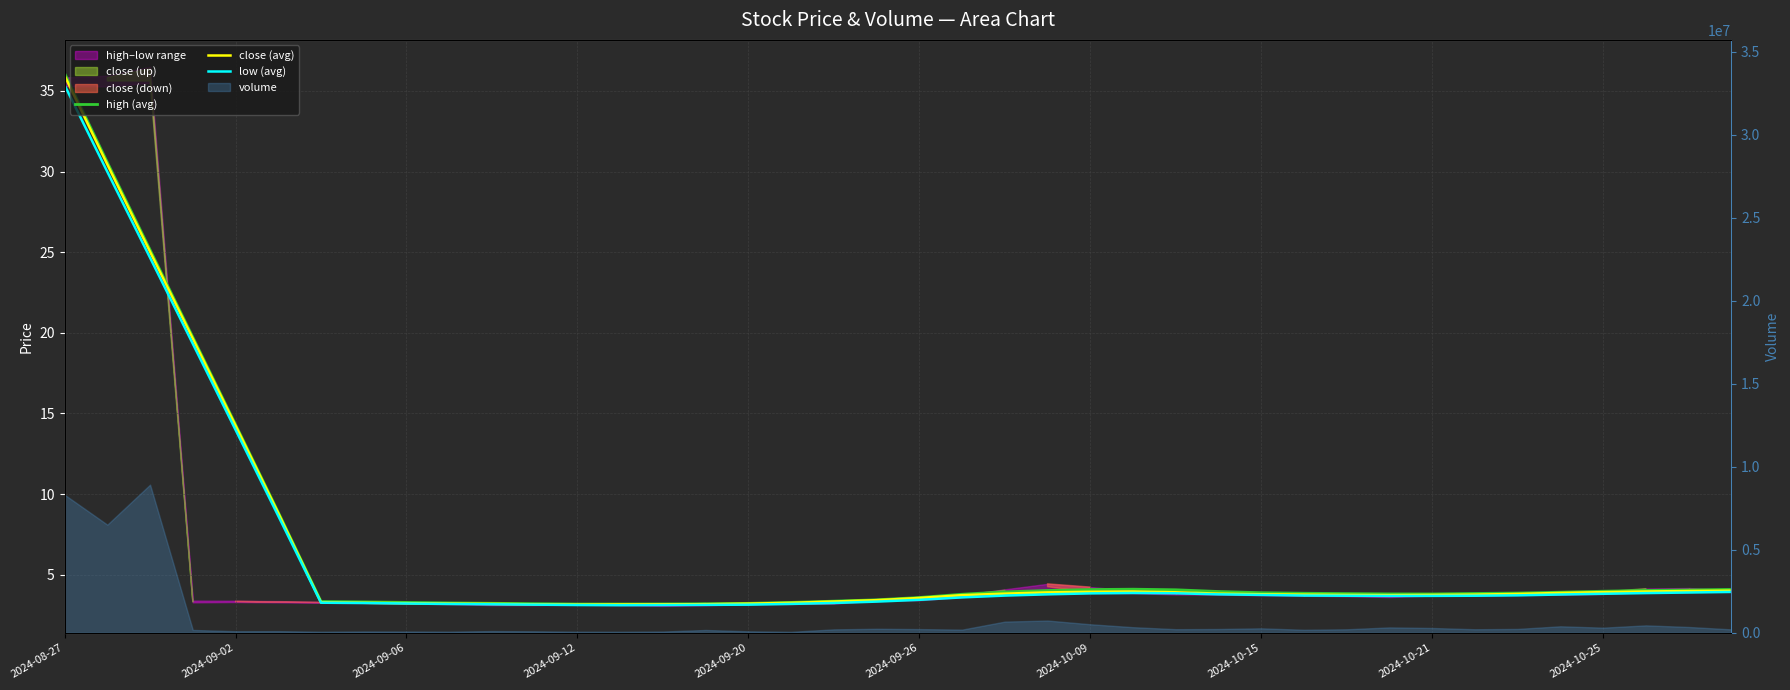

List the series in order of their overall mean, lowest first.

low (avg), close (avg), high (avg)